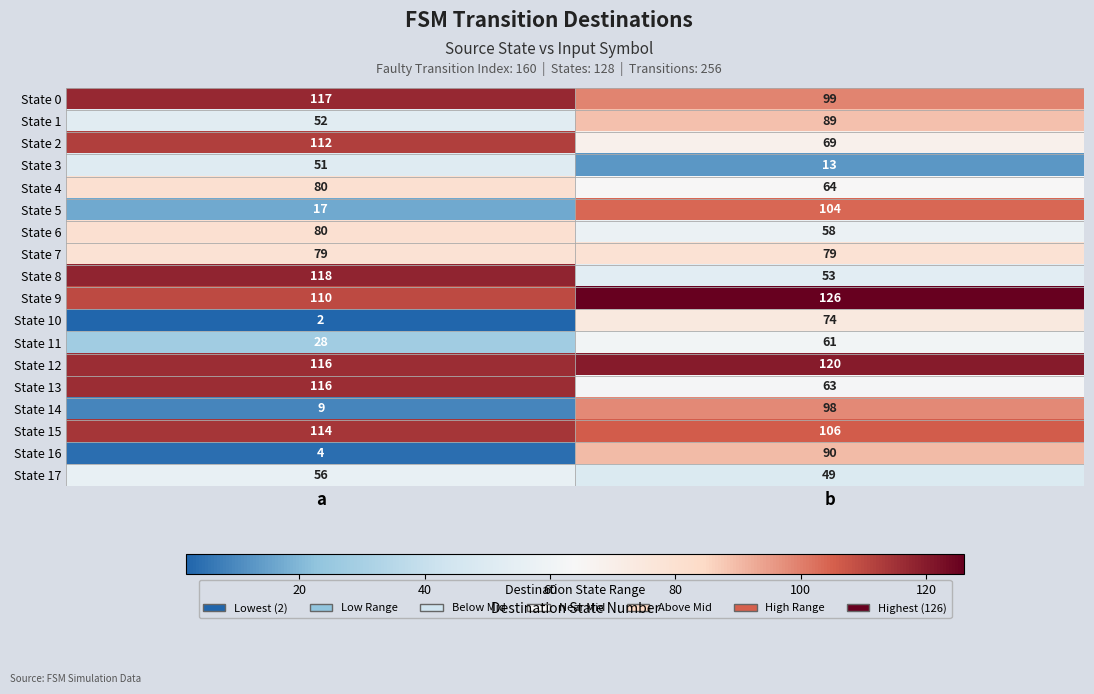

Which series has the widest spread of values?

State 14